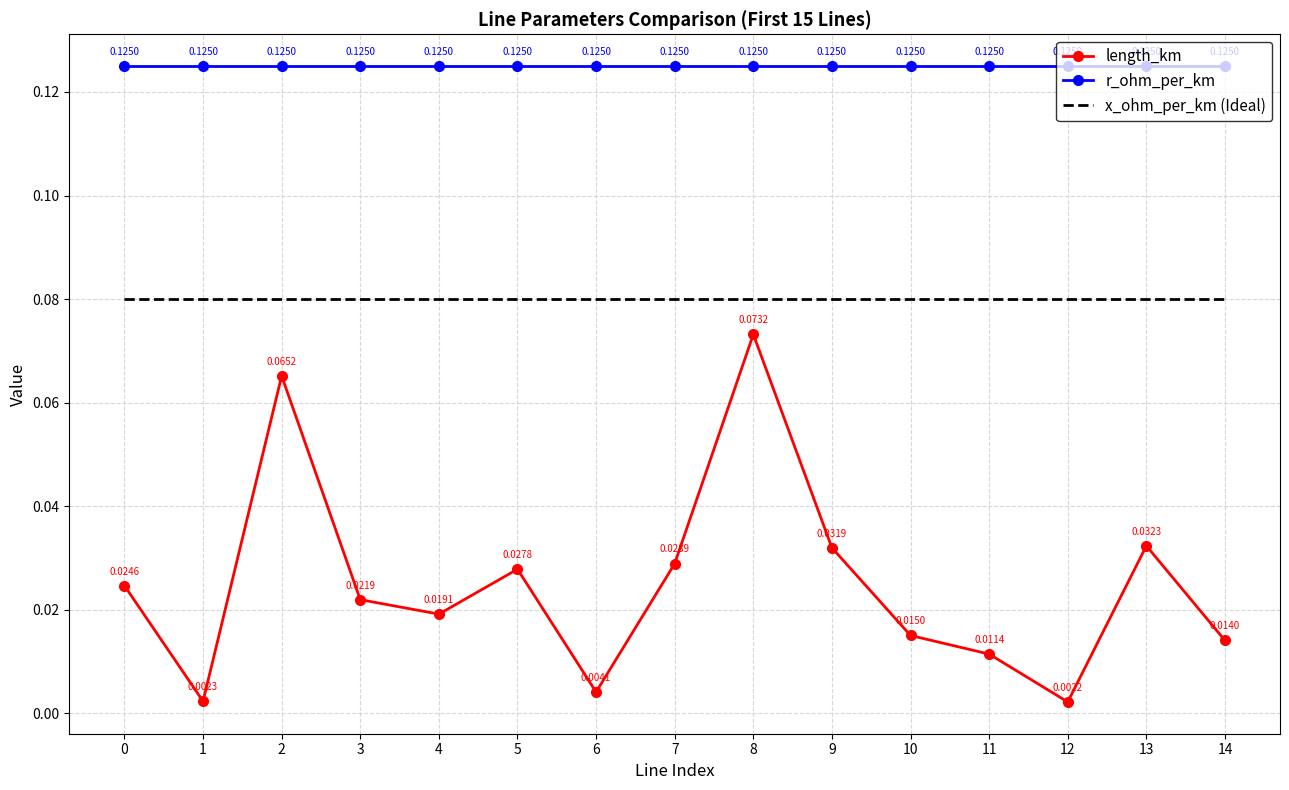

Rank the series by their average value, from highest to lowest.

r_ohm_per_km, x_ohm_per_km (Ideal), length_km